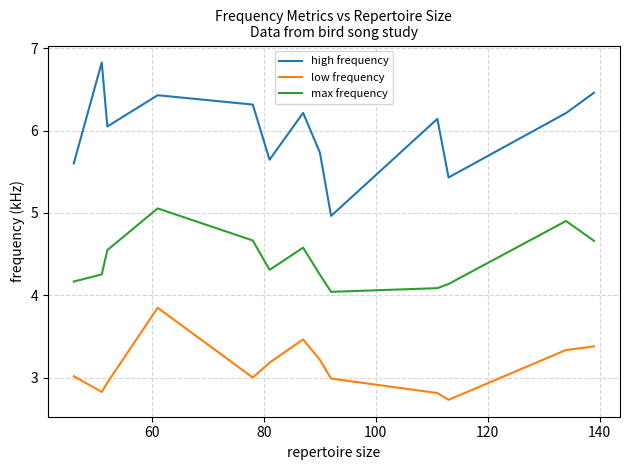

What is the minimum value for max frequency?

4.0